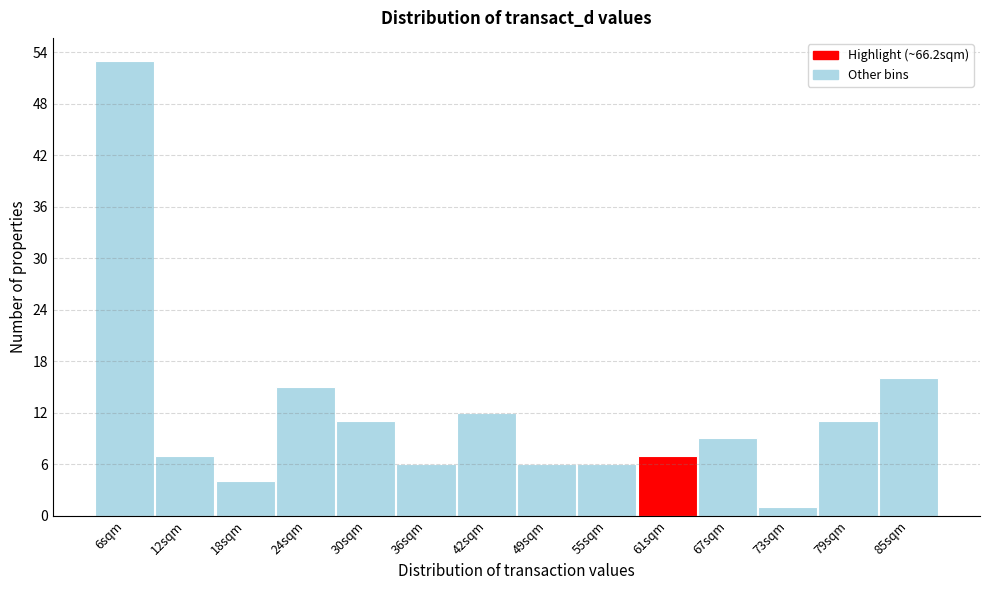

Reading left to right, list all the values displayed in this chart.

6sqm=53	12sqm=7	18sqm=4	24sqm=15	30sqm=11	36sqm=6	42sqm=12	49sqm=6	55sqm=6	61sqm=7	67sqm=9	73sqm=1	79sqm=11	85sqm=16